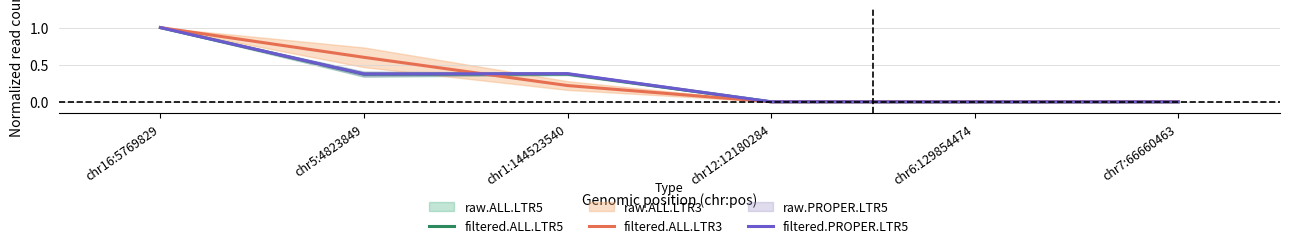

Where is the first local minimum for filtered.ALL.LTR5?

chr5:4823849